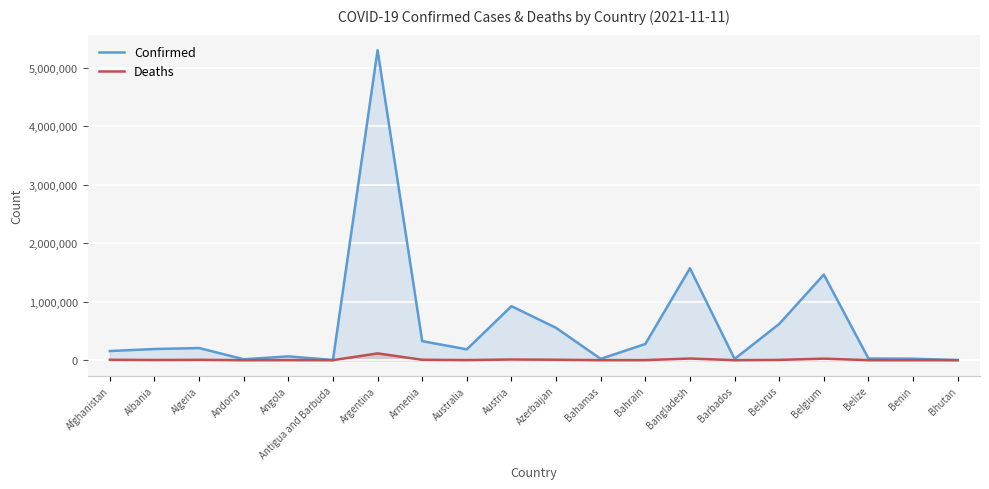

How many lines are shown in the chart?

2